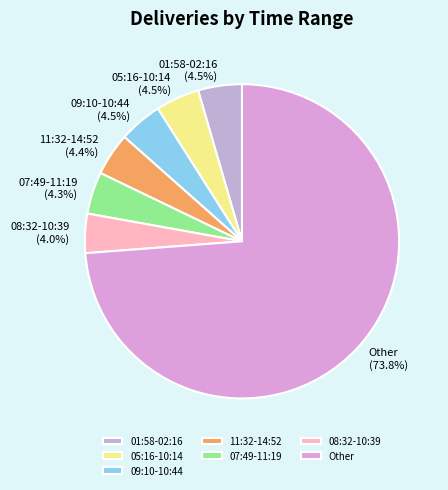

Is there a majority slice in this chart?

Yes